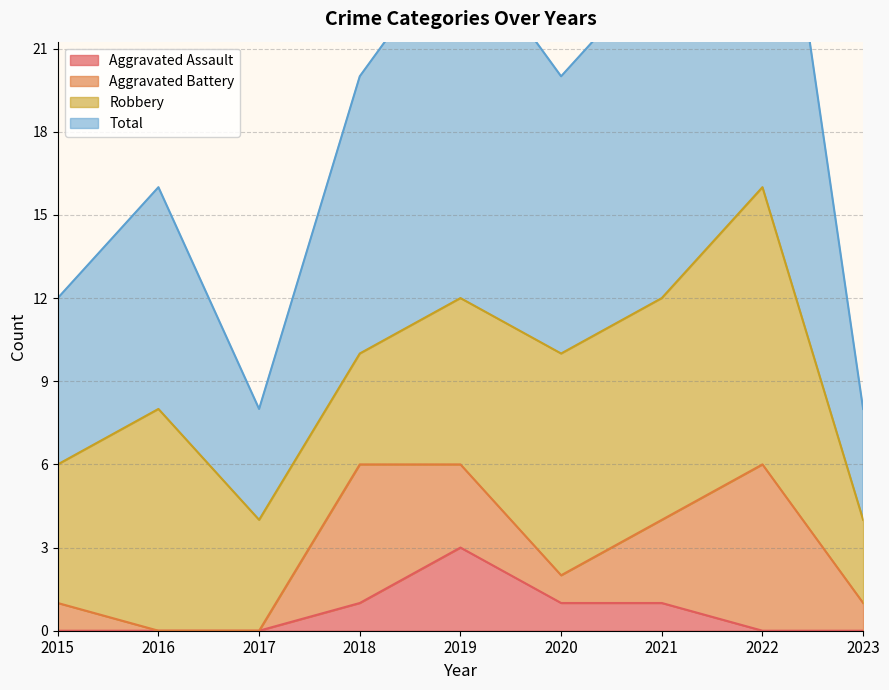

True or false: Aggravated Assault has a value of -2 at 2023.

False